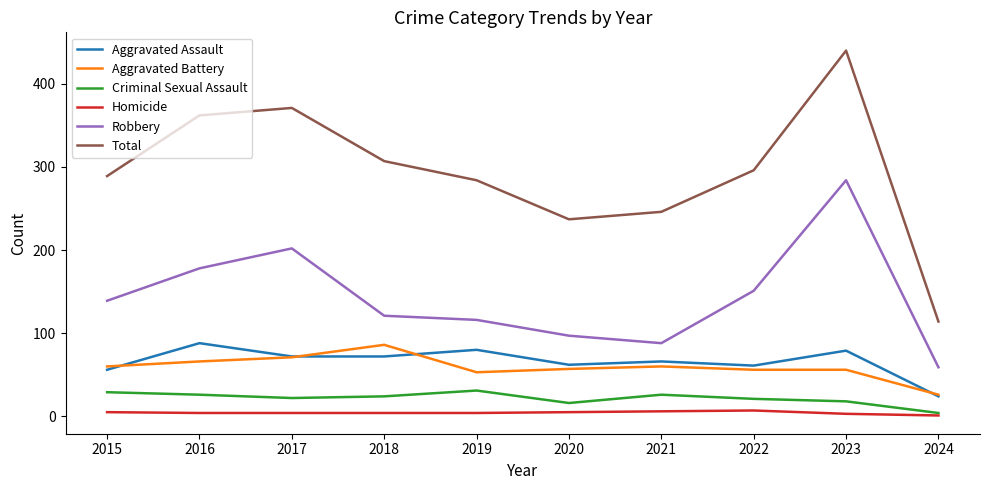

At how many categories does at least one series exceed 173?

9